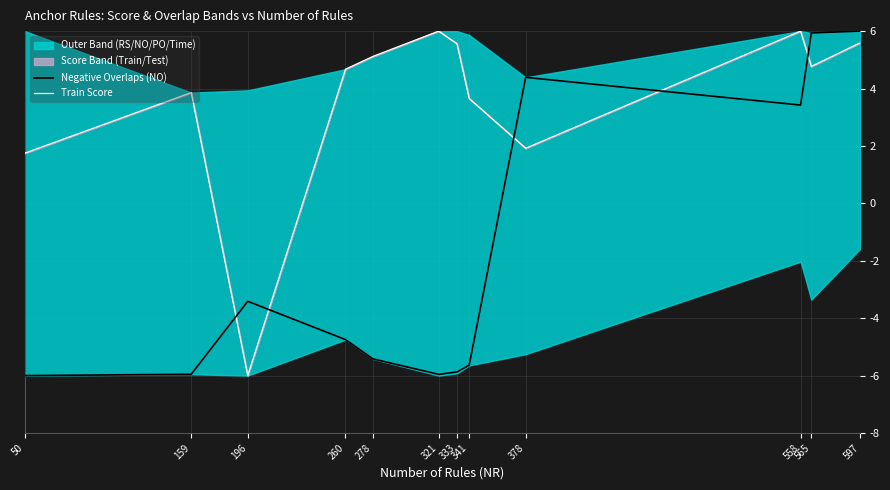

True or false: Negative Overlaps (NO) has more than 0 interior local peaks.

True